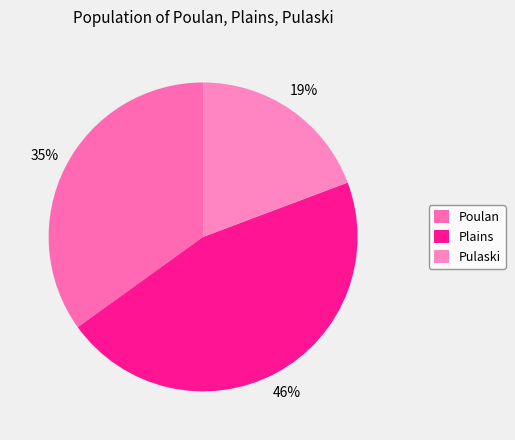

Count the number of slices in the pie.

3